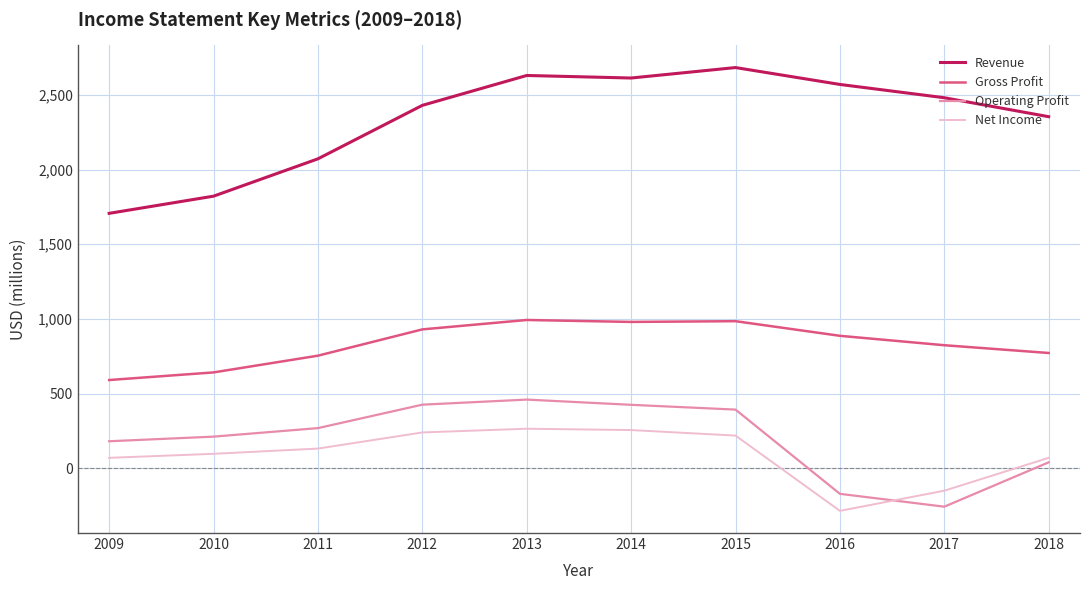

Rank the series by their maximum value, from highest to lowest.

Revenue, Gross Profit, Operating Profit, Net Income